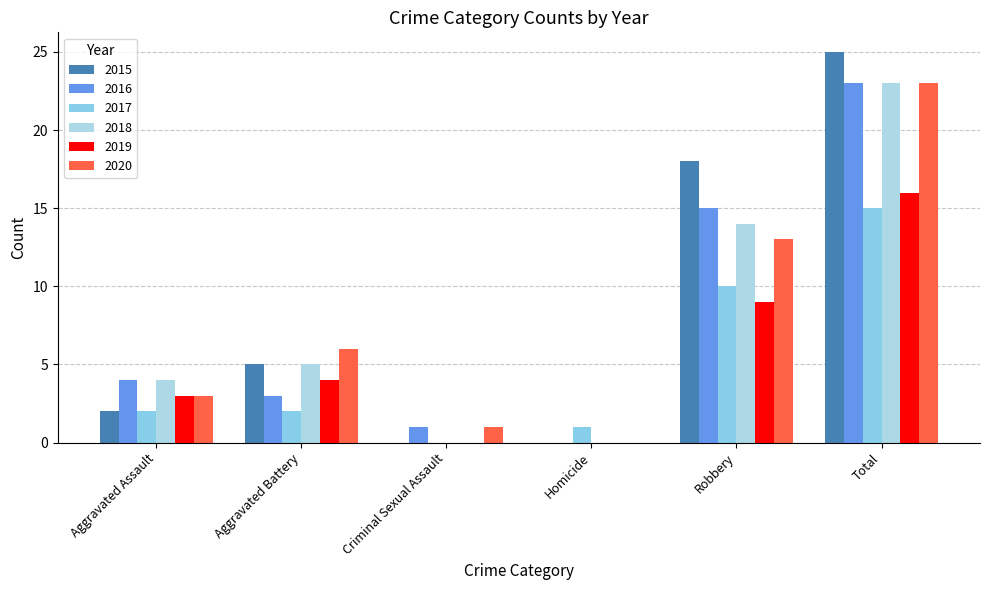

What are all the series names shown in the legend?

2015, 2016, 2017, 2018, 2019, 2020